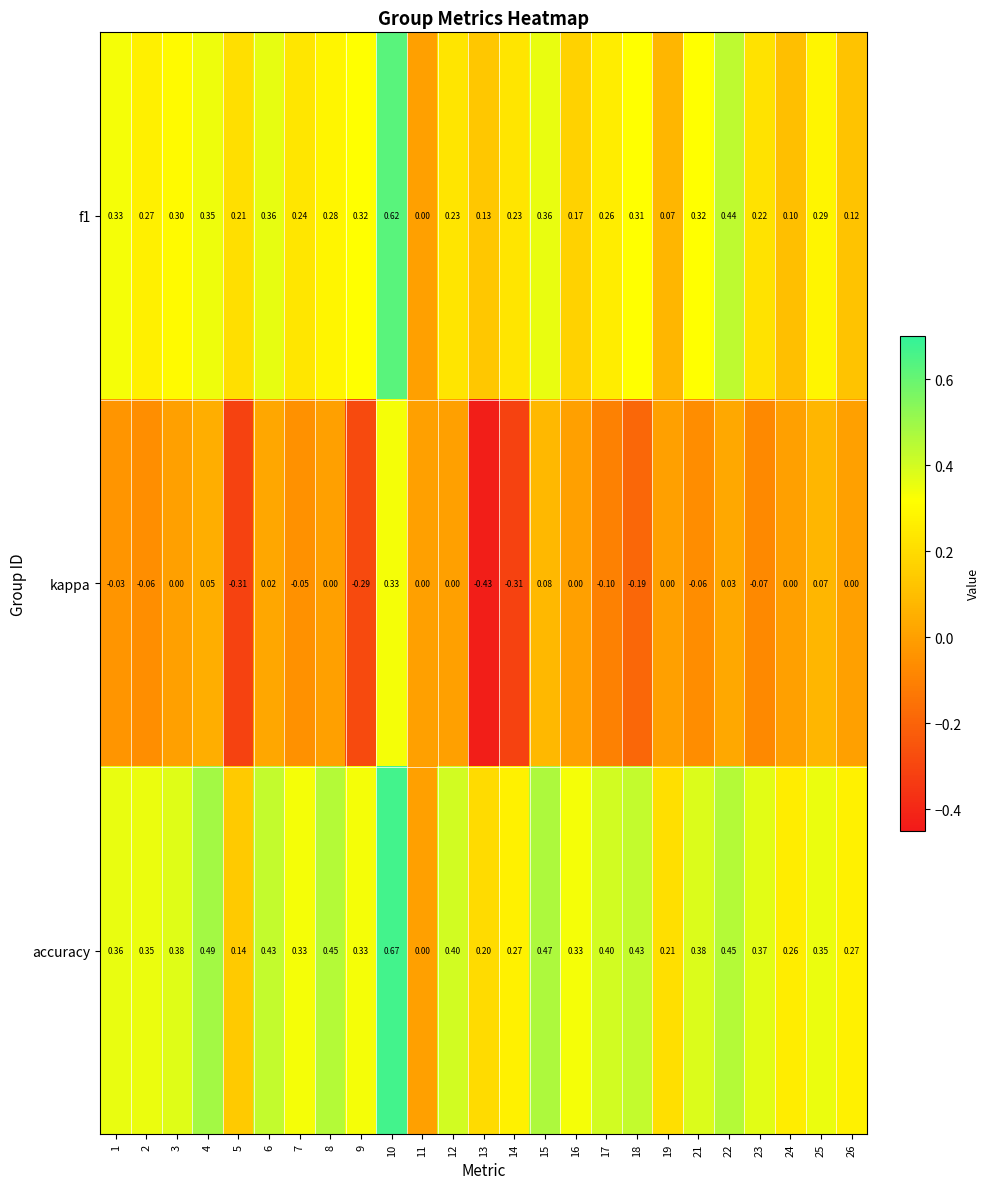

List the series in order of their peak value, highest first.

accuracy, f1, kappa